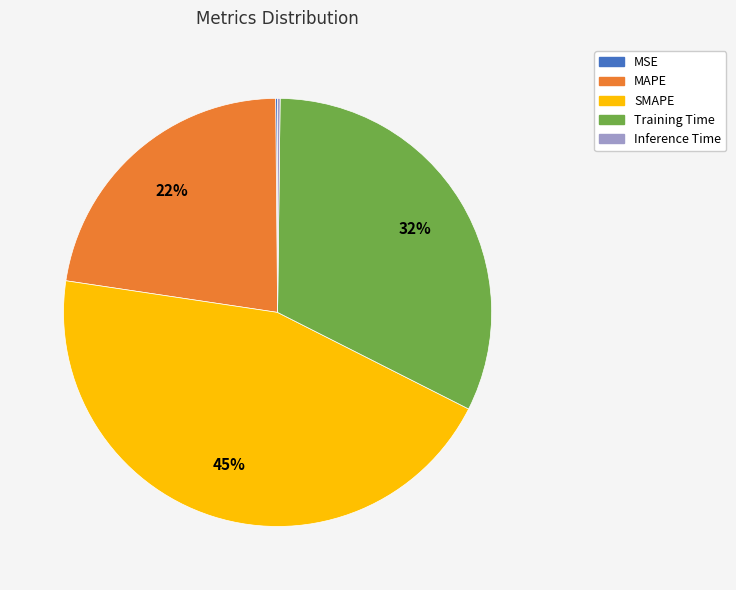

Does any single category account for the majority?

No